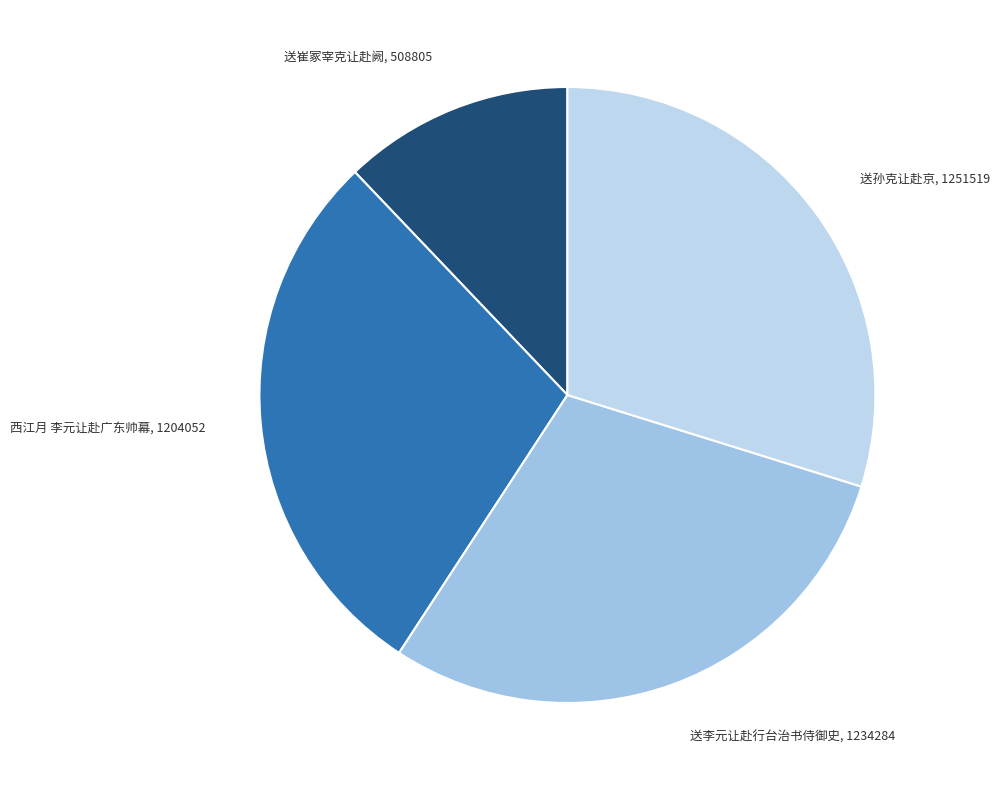

What is the ratio of the value at 送李元让赴行台治书侍御史 to the value at 西江月 李元让赴广东帅幕?

1.0